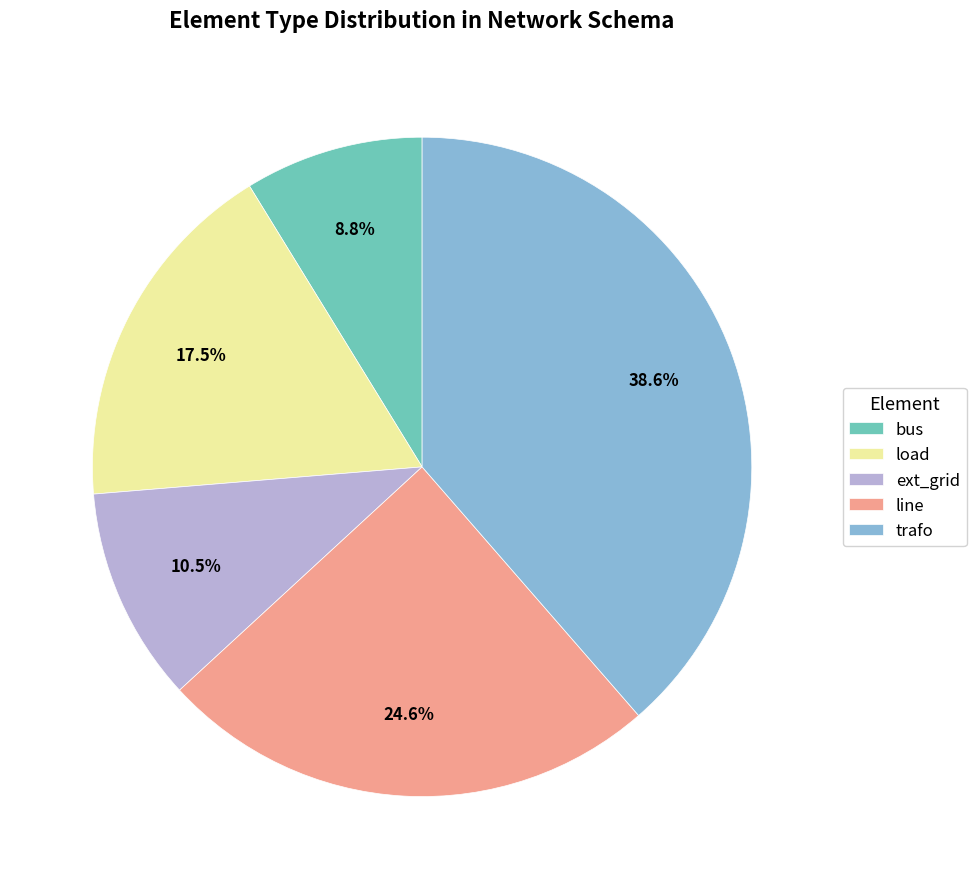

What percentage do trafo and ext_grid together represent?

49.1%